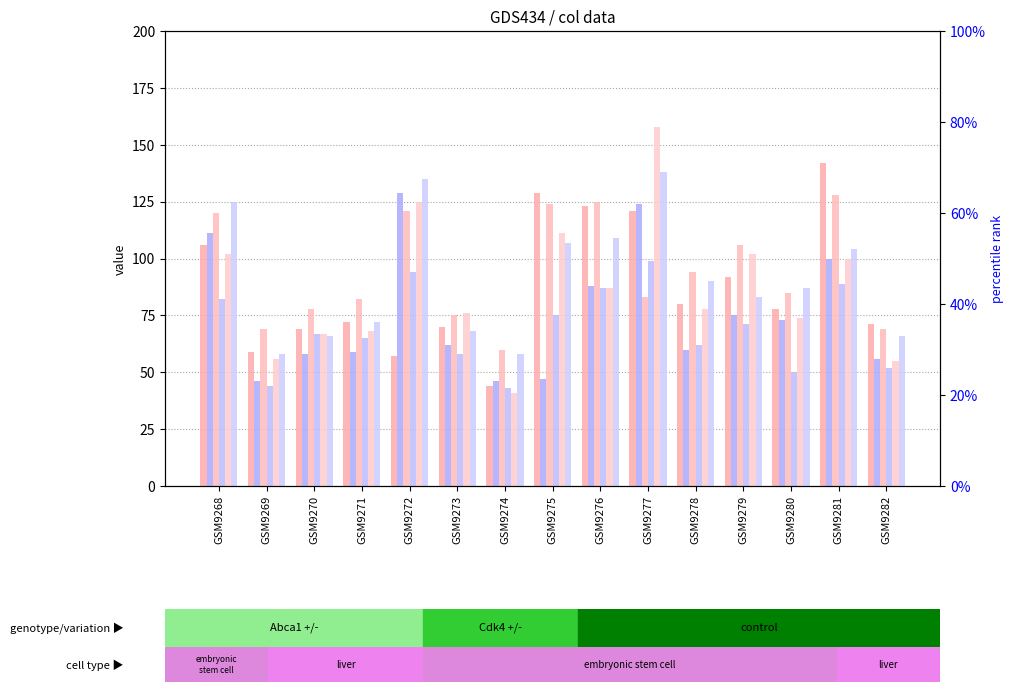

The value of col_9 at GSM9280 is 34. True or false?

False